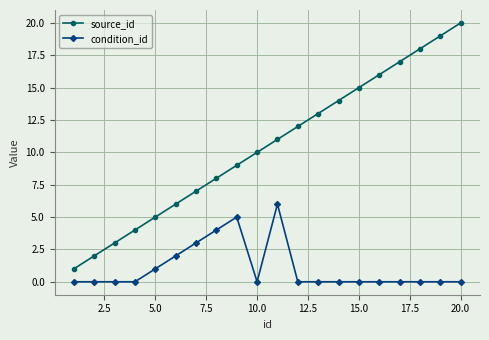

Which series has the largest range (max minus min)?

source_id